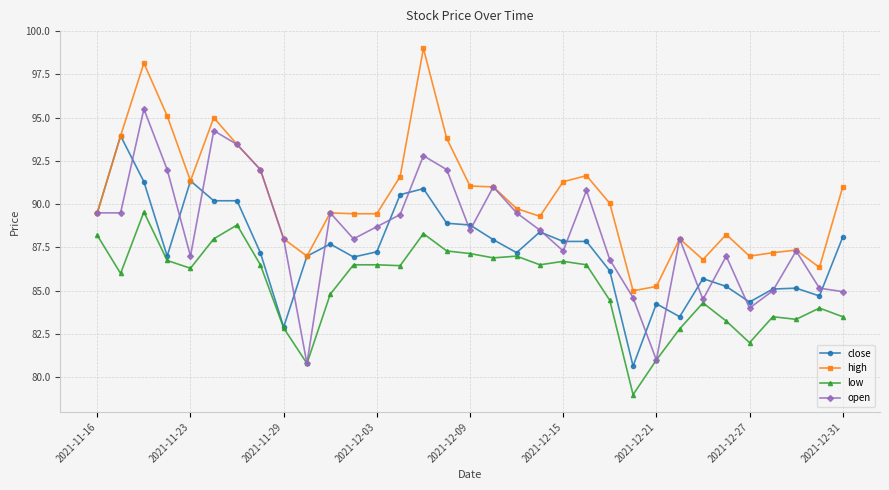

In open, how many points are higher than both neighbors (excluding endpoints)?

9